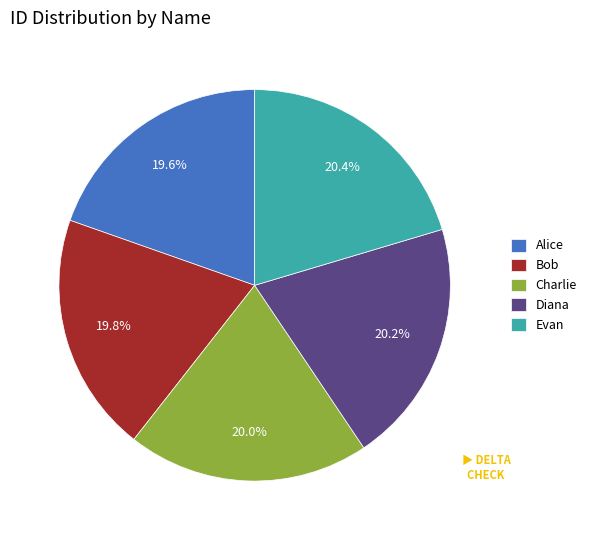

Is Diana the majority of the pie?

No